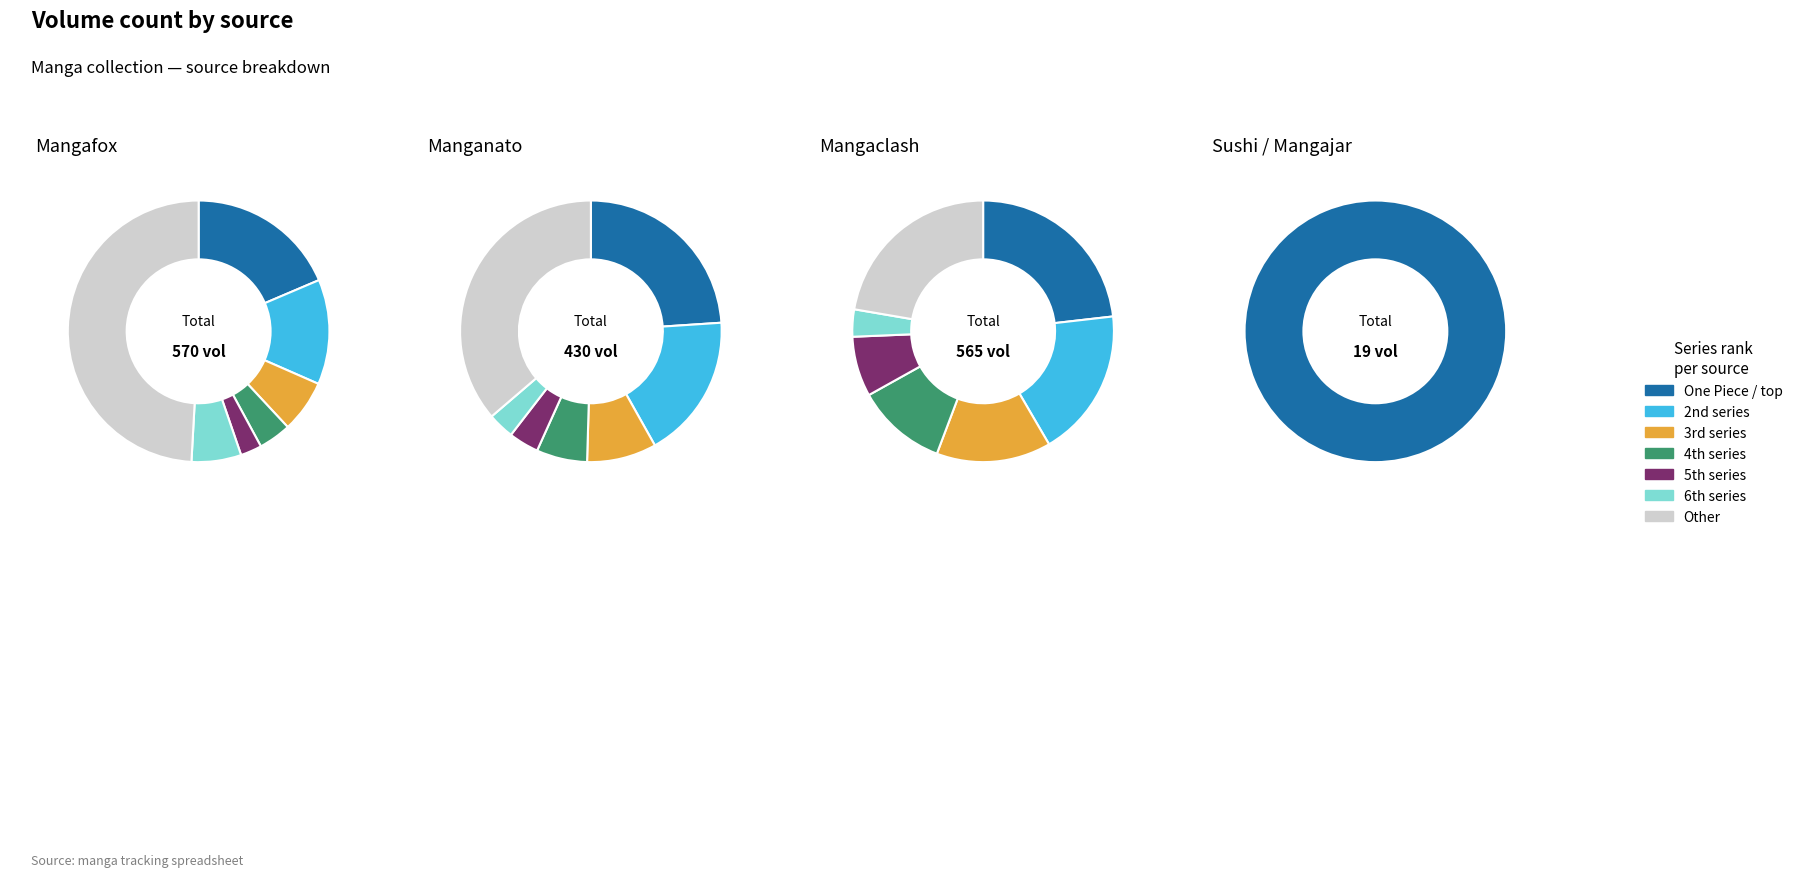

What is the total percentage of 3 and 5?

9.1%